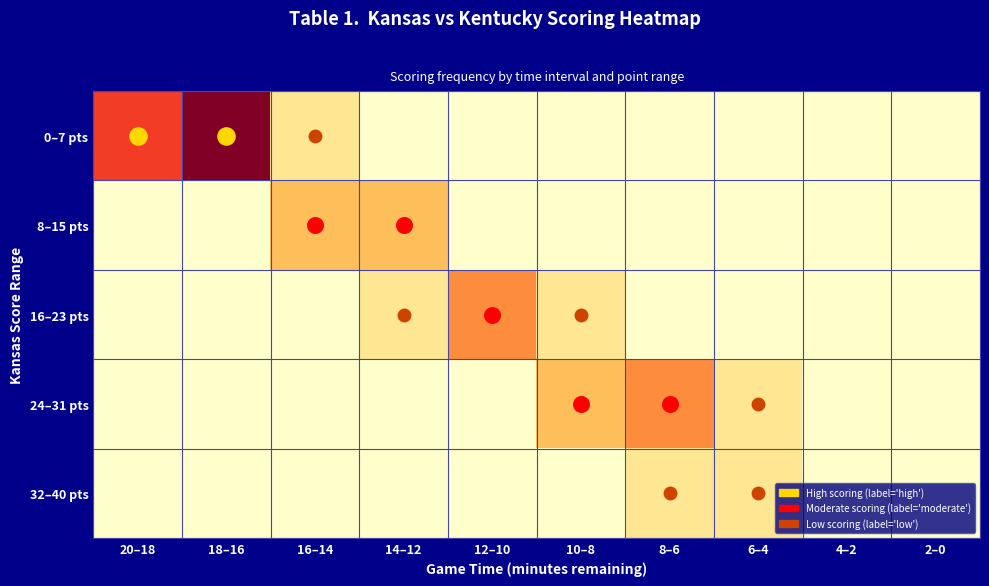

Which category has the lowest value across all series?

14–12